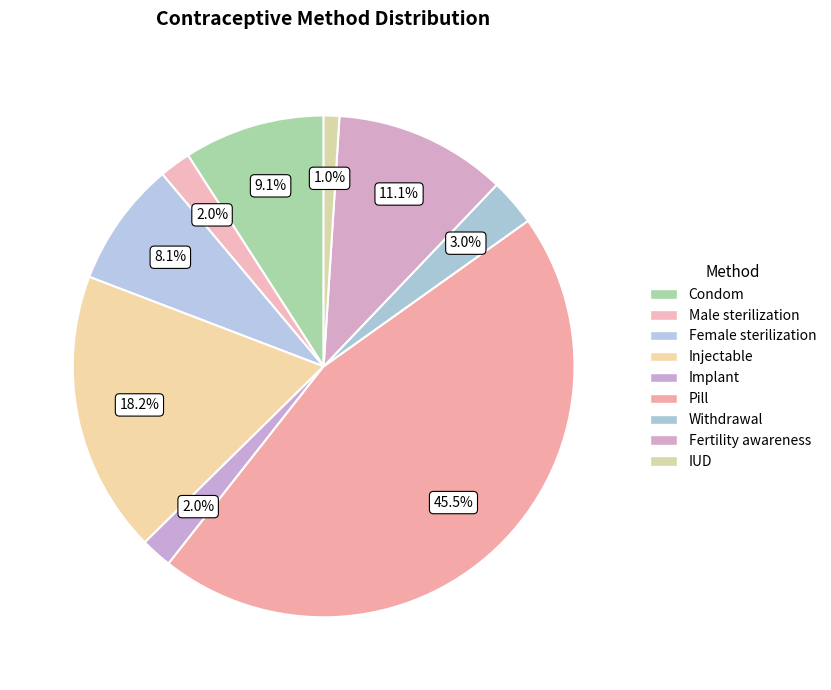

What is the largest slice in the pie chart?

Pill